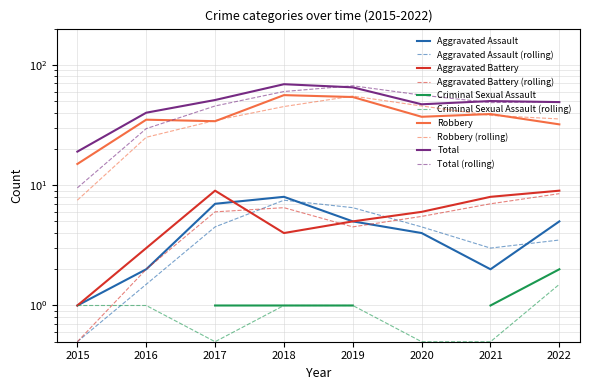

Which series changed the most between 2015 and 2018?

Total